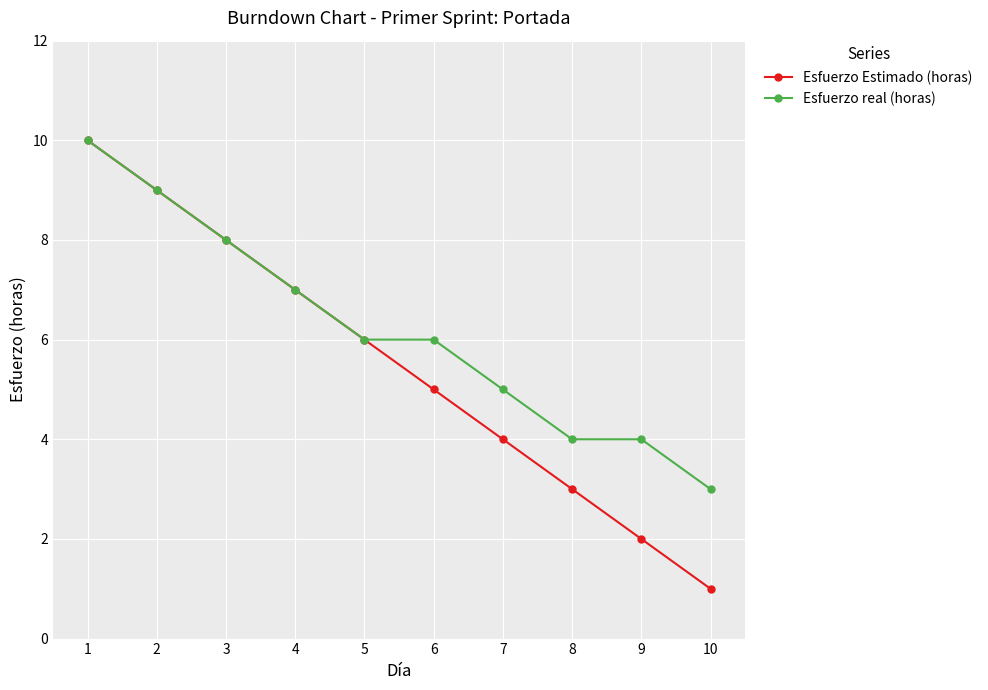

How many distinct data groups are displayed?

2